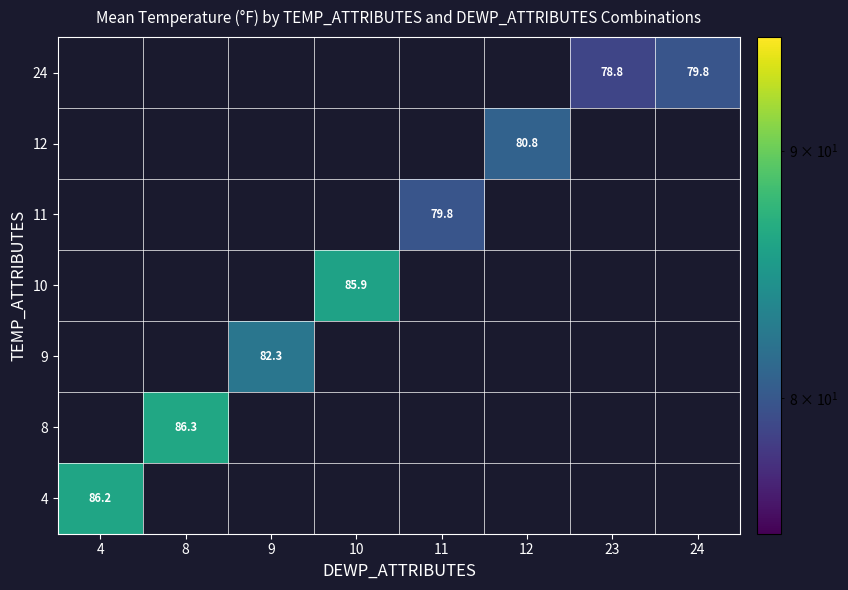

The value of 8 at 8 is 144.8. True or false?

False